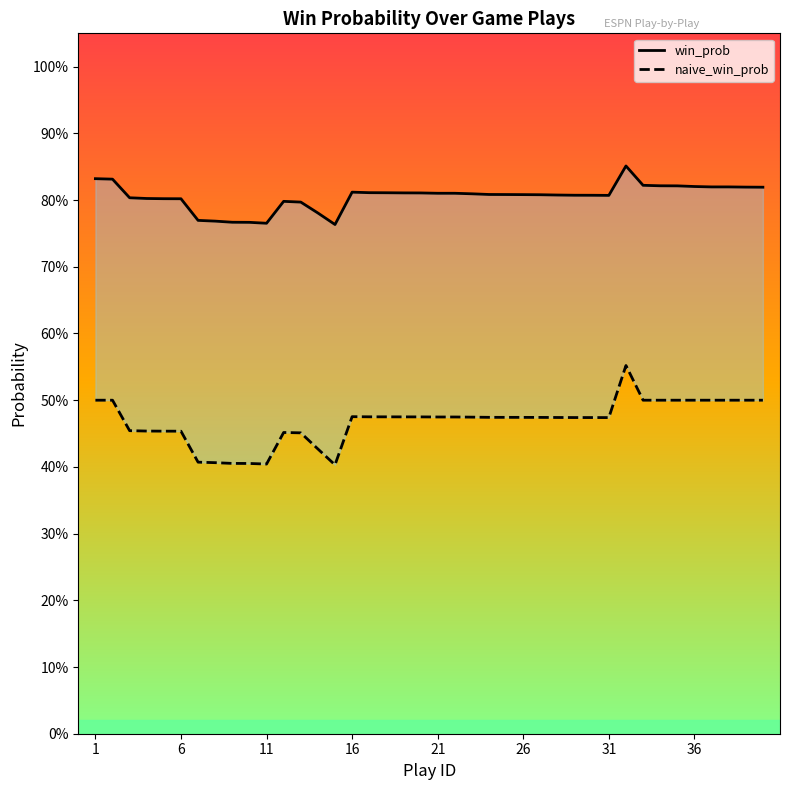

How many win_prob values are between 0 and 1?

40